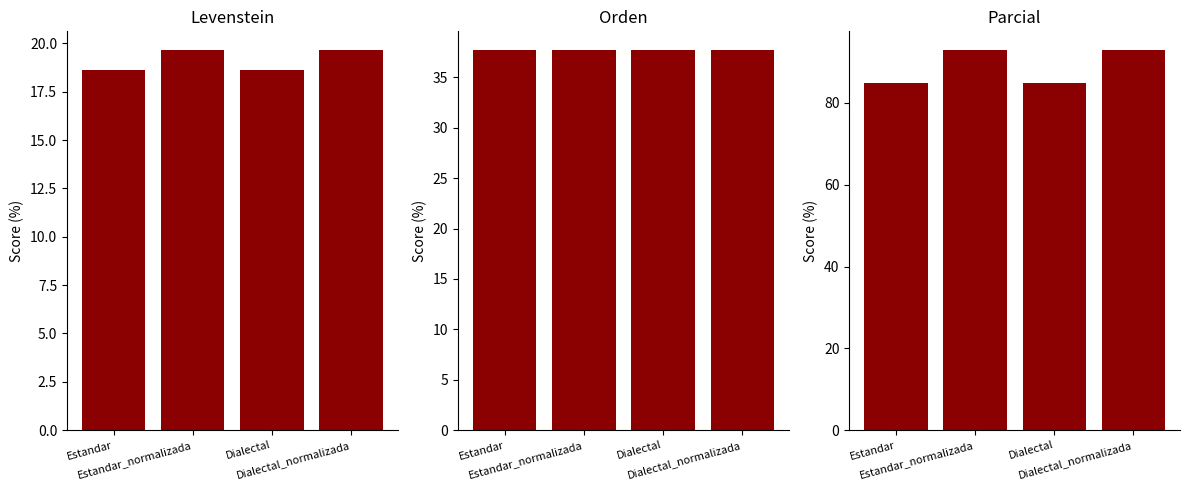

What is the label of the 3rd bar from the left?

Dialectal